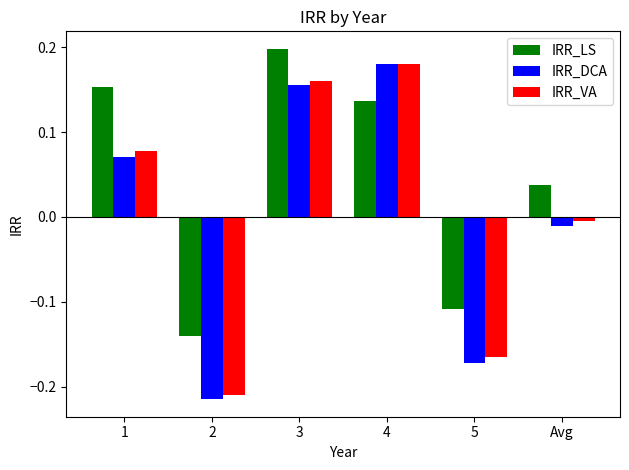

Are the bars horizontal?

No